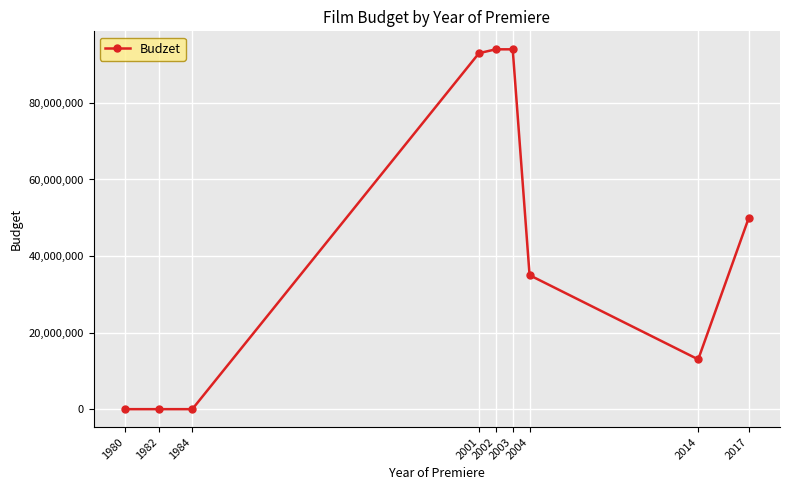

What is the greatest value displayed?

94000000